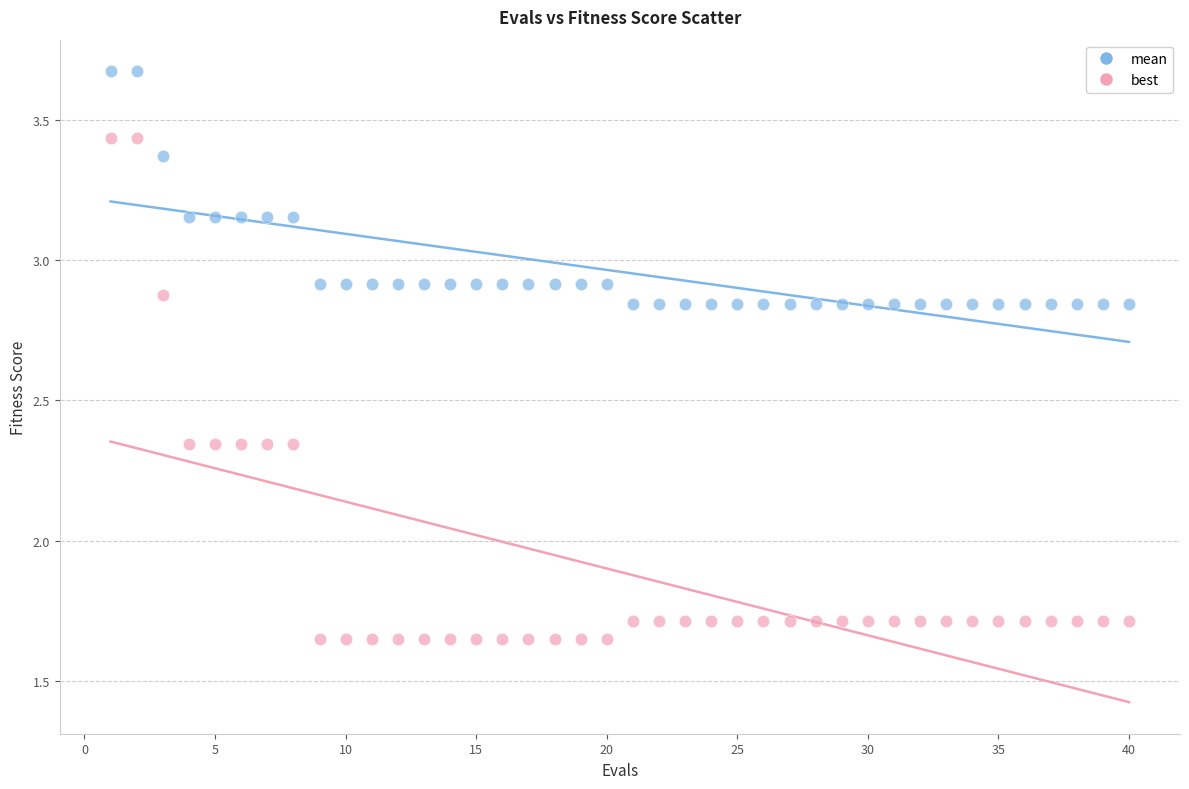

Across all data points, what is the range of X values (max minus min)?

39.0